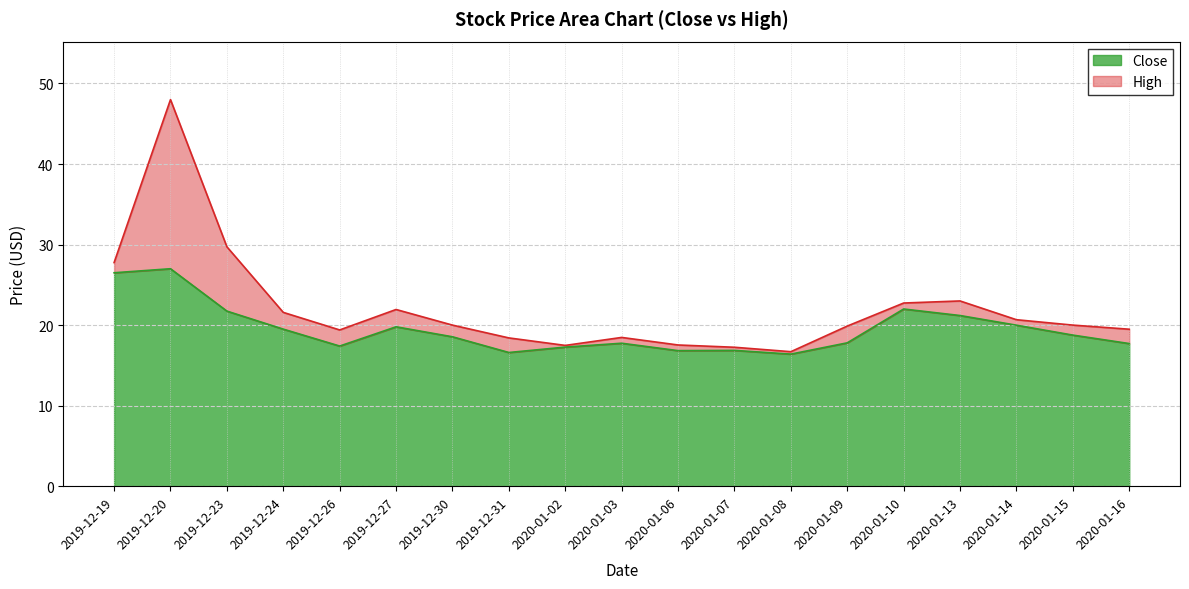

Which series changed the most between 2020-01-10 and 2020-01-15?

Close